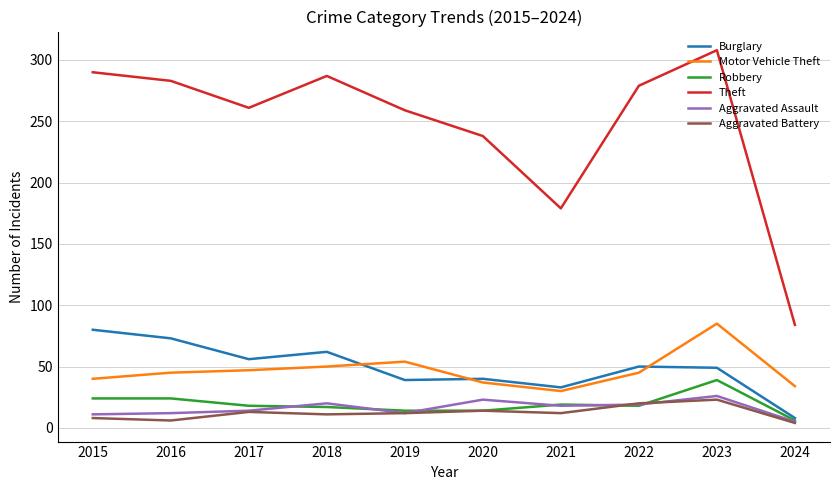

True or false: Motor Vehicle Theft has a value of 9 at 2021.

False